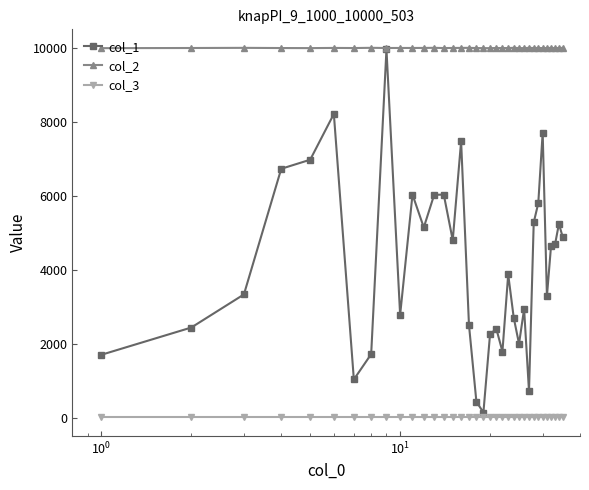

True or false: col_1 has more than 0 interior local peaks.

True